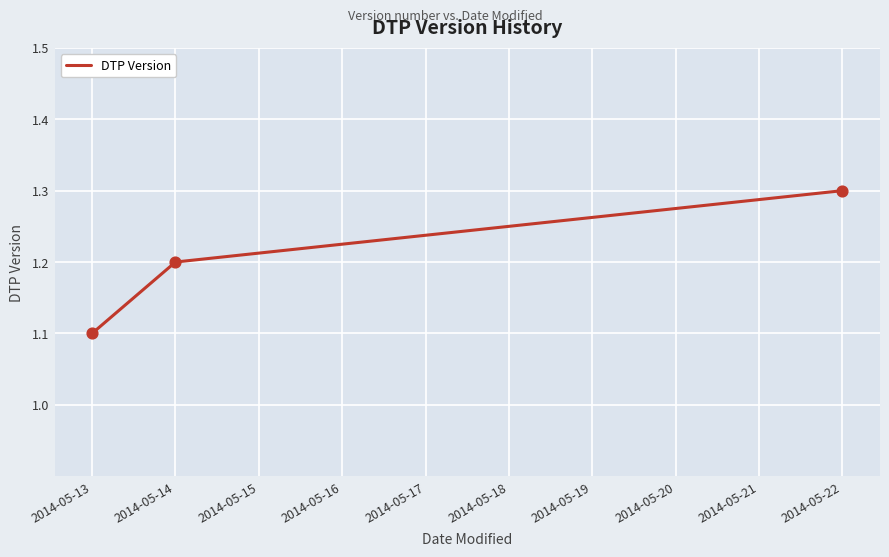

Which has a higher value, 2014-05-14 or 2014-05-22?

2014-05-22